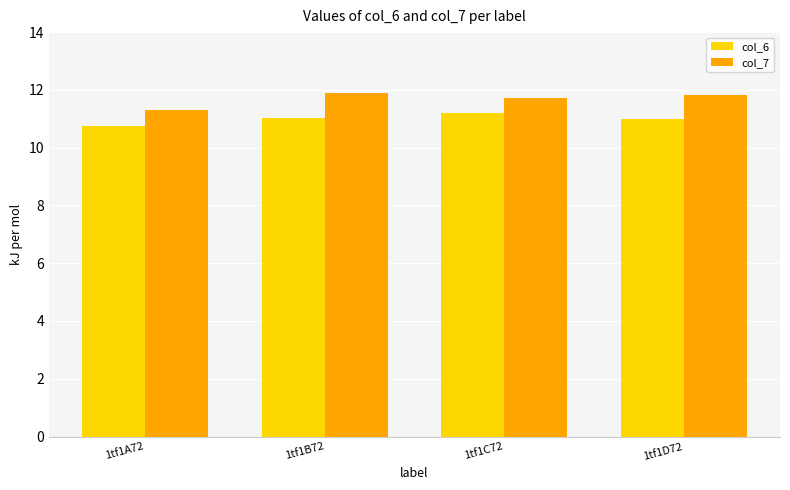

Does the chart contain any negative values?

No